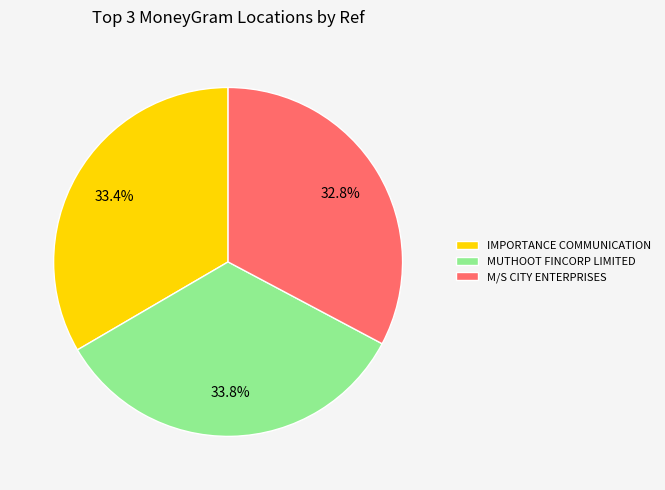

How much of the chart is everything except IMPORTANCE COMMUNICATION?

66.6%